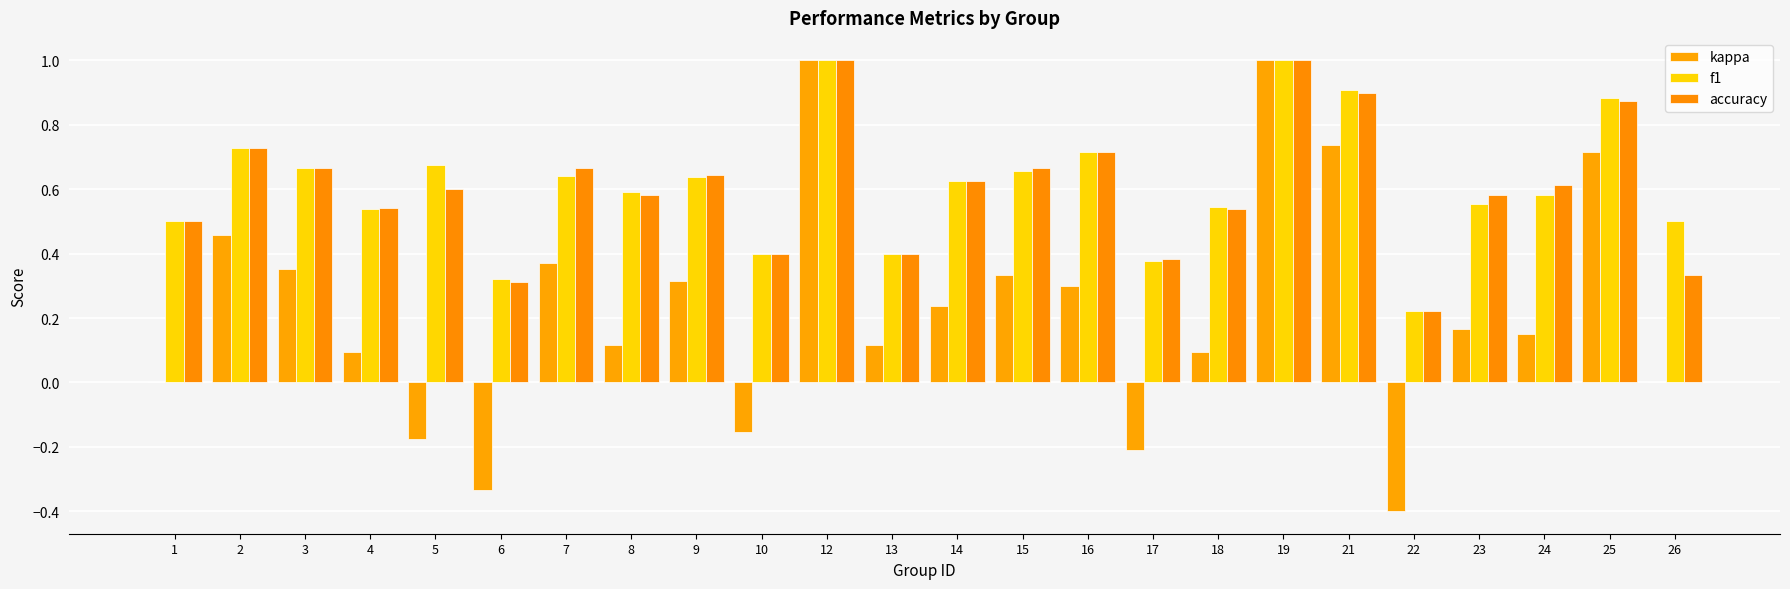

The f1 series shows 0.2 at 22. True or false?

True